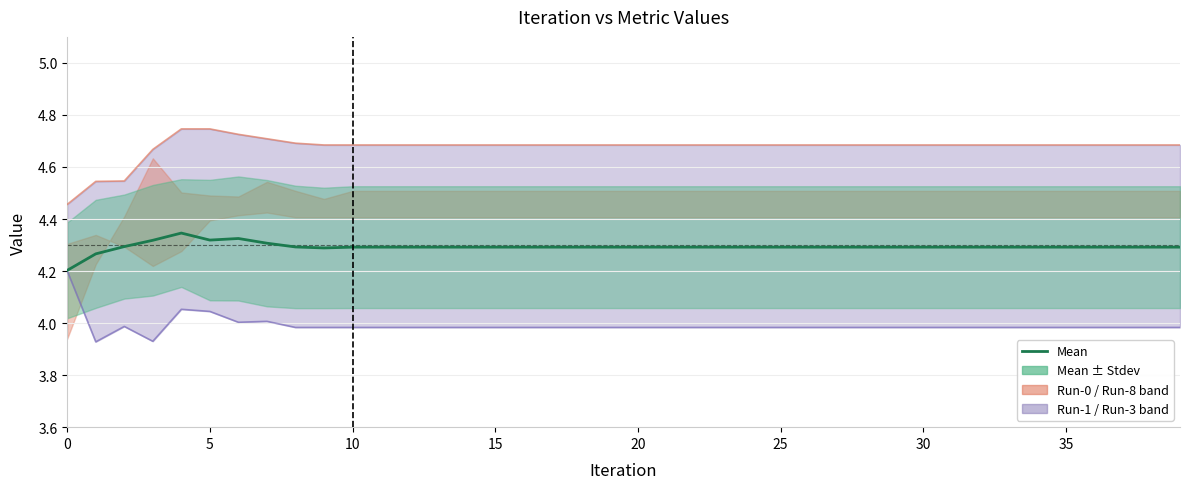

True or false: Mean and Run-8 intersect in this chart.

False